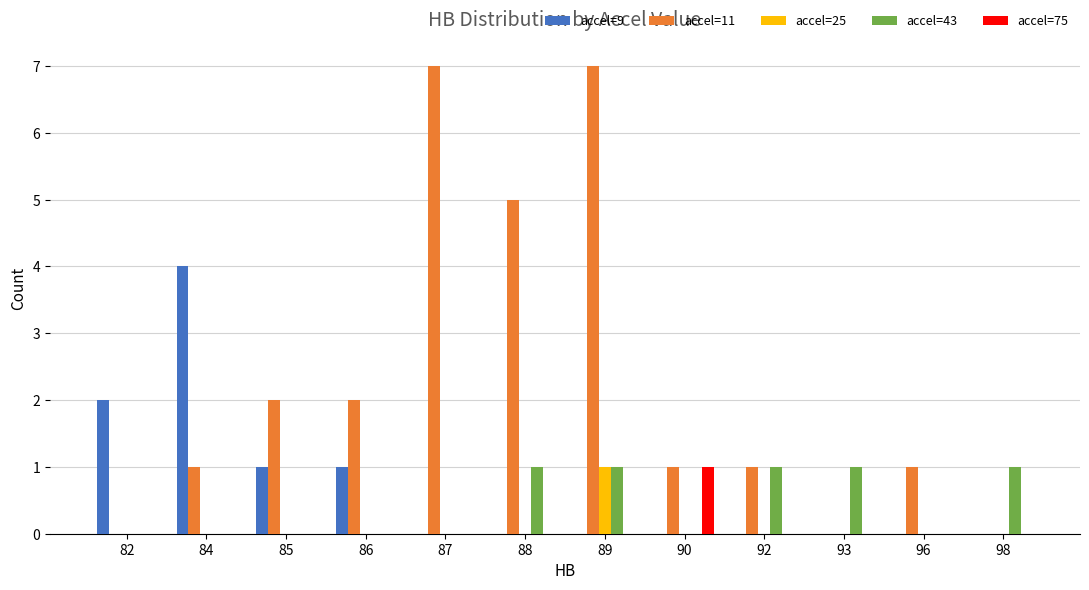

How many accel=25 values are between 0 and 1?

12